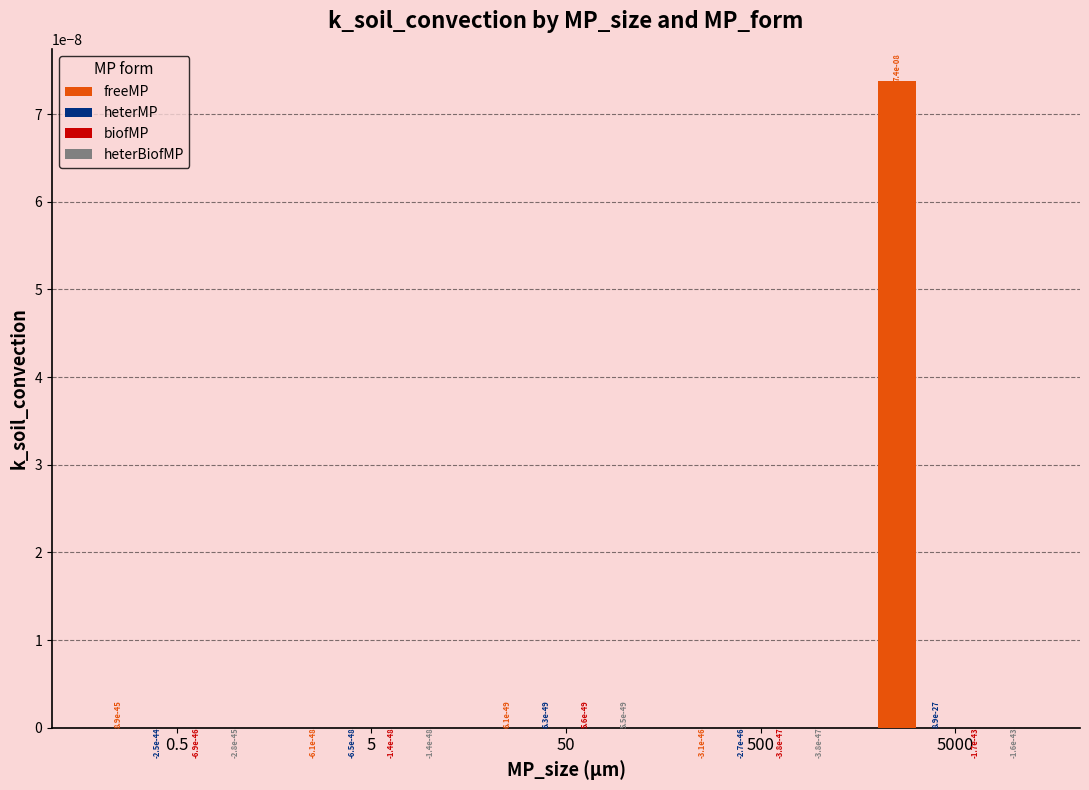

At which label does freeMP first exceed 0?

0.5